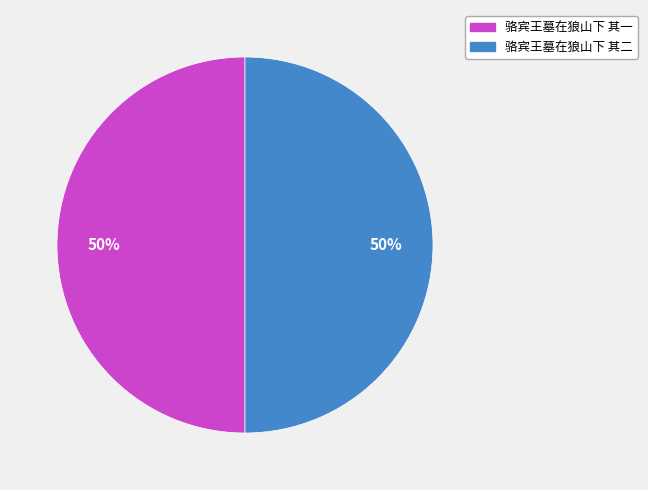

Approximately how many times larger is the value at 骆宾王墓在狼山下 其二 compared to 骆宾王墓在狼山下 其一?

1.0